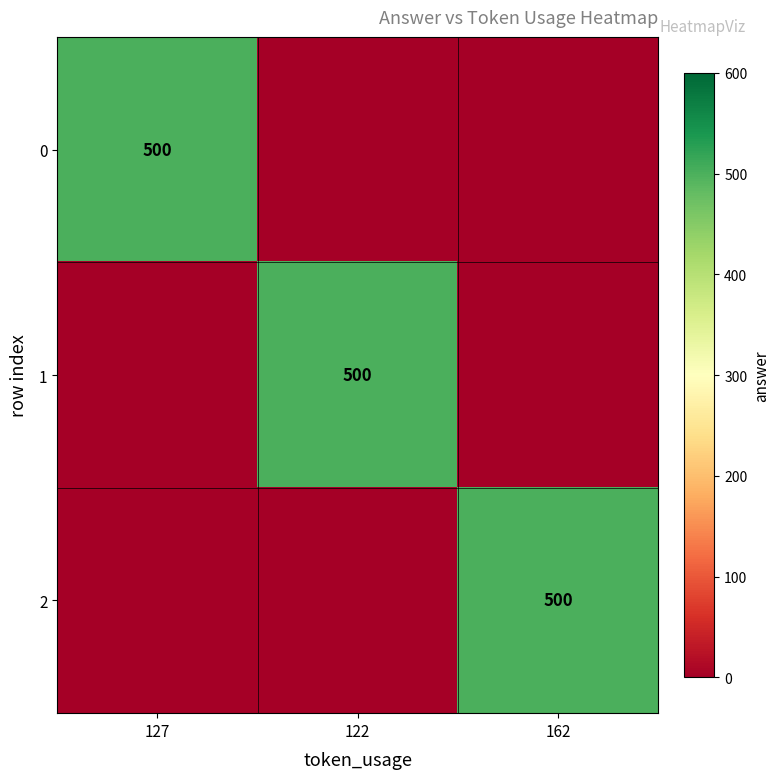

The value of 0 at 127 is 500. True or false?

True